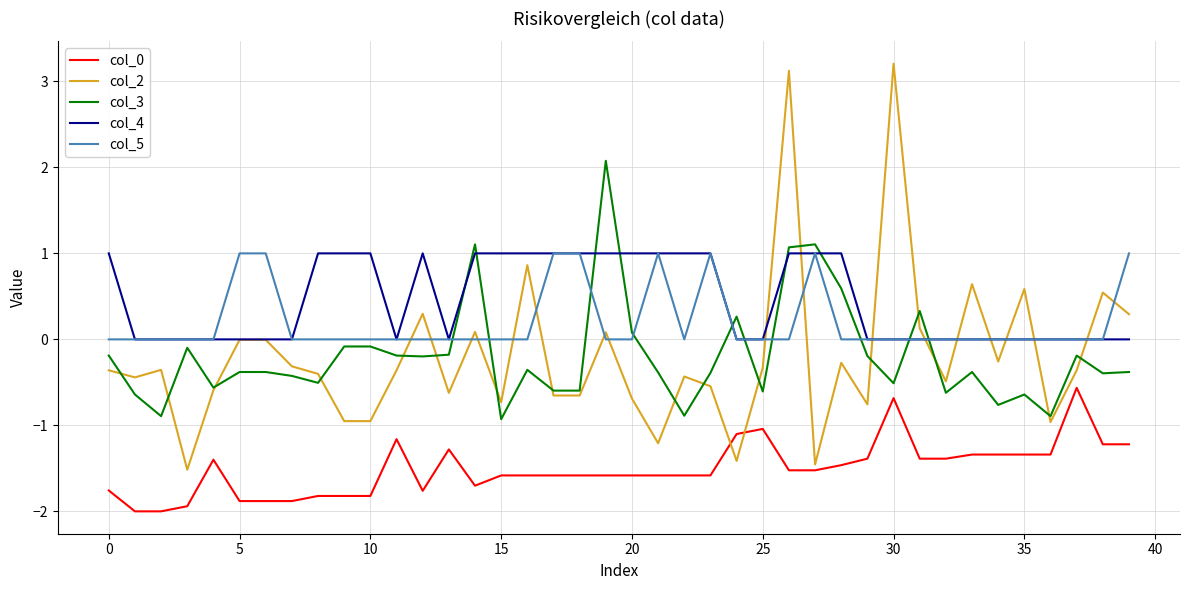

What is the sum of all col_0 values?

-60.2